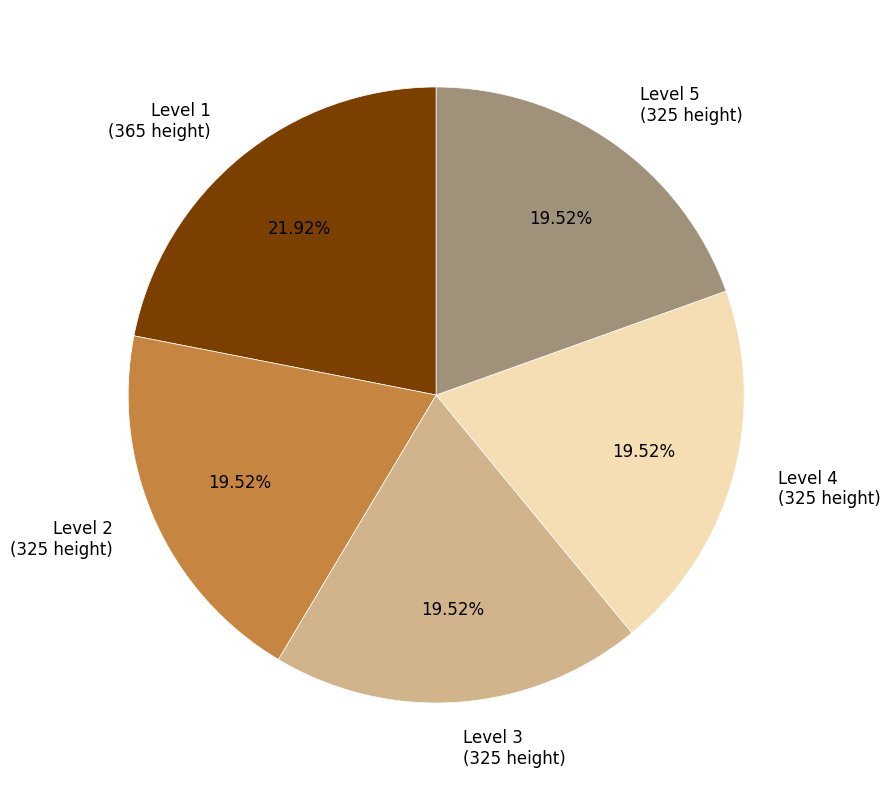

What is the ratio of the value at Level 1 (365 height) to the value at Level 2 (325 height)?

1.1